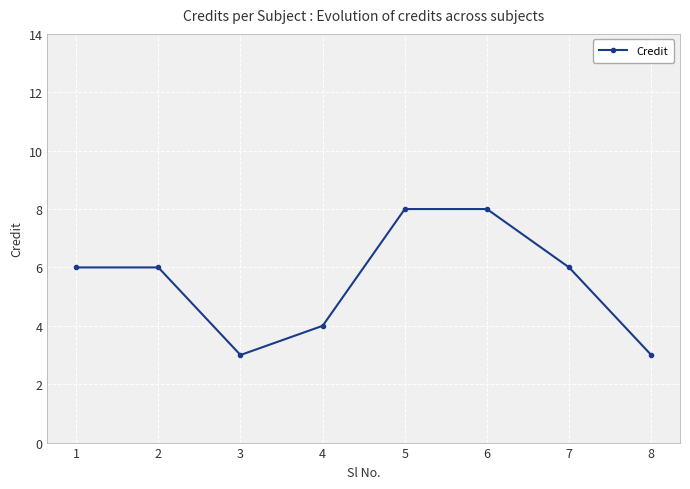

How many points are lower than both their immediate neighbors (excluding endpoints)?

1